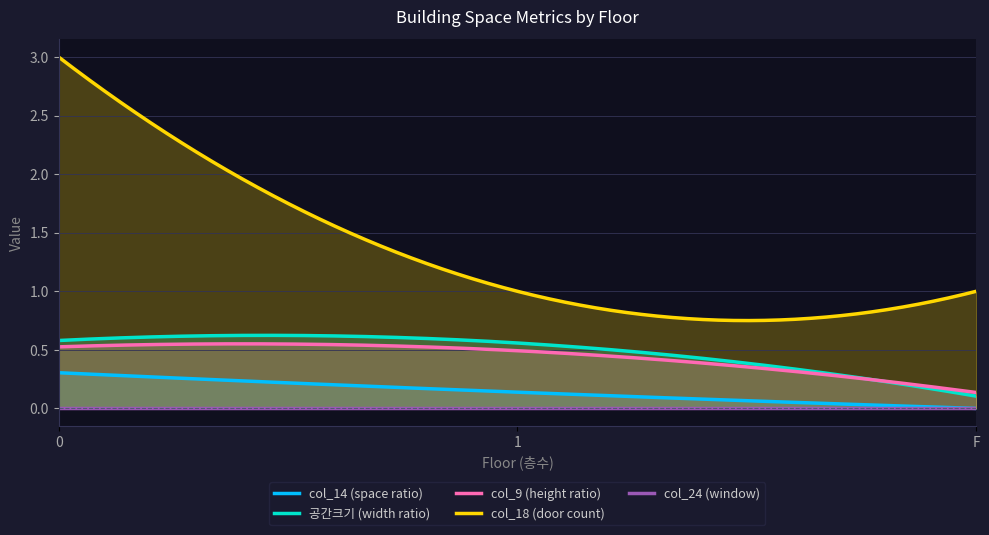

How many categories are shown in the chart?

3